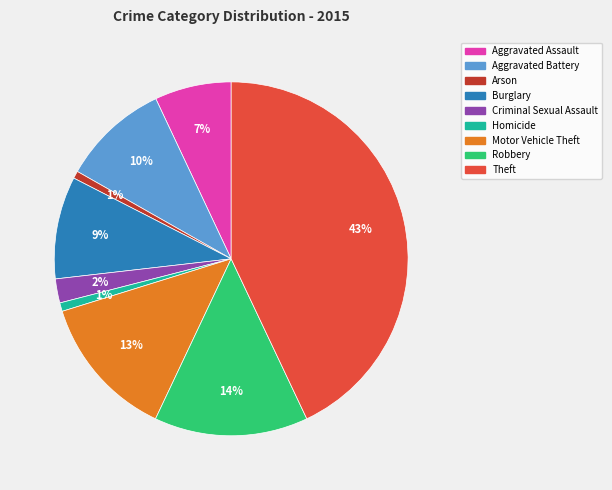

Which category has the biggest portion of the pie?

Theft